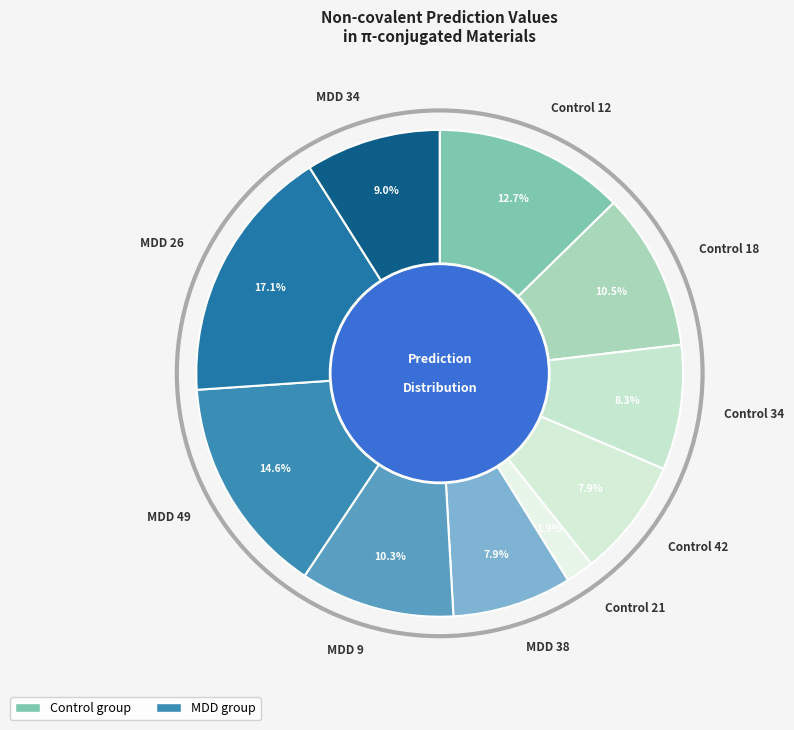

To the nearest percent, what is the average slice percentage?

10%